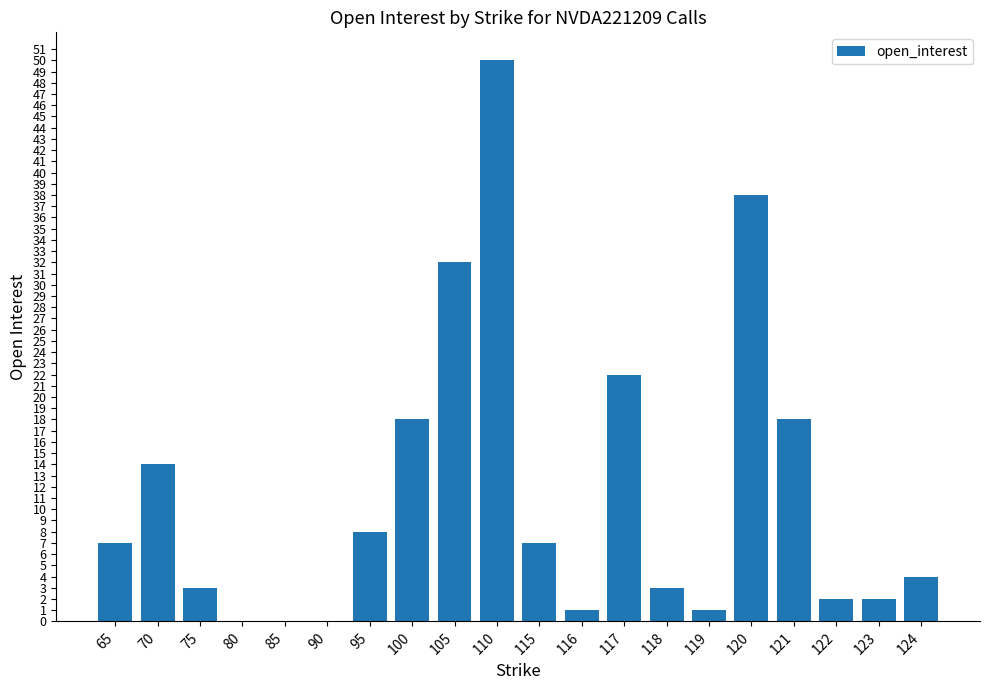

True or false: the data shows 18 at 121.

True